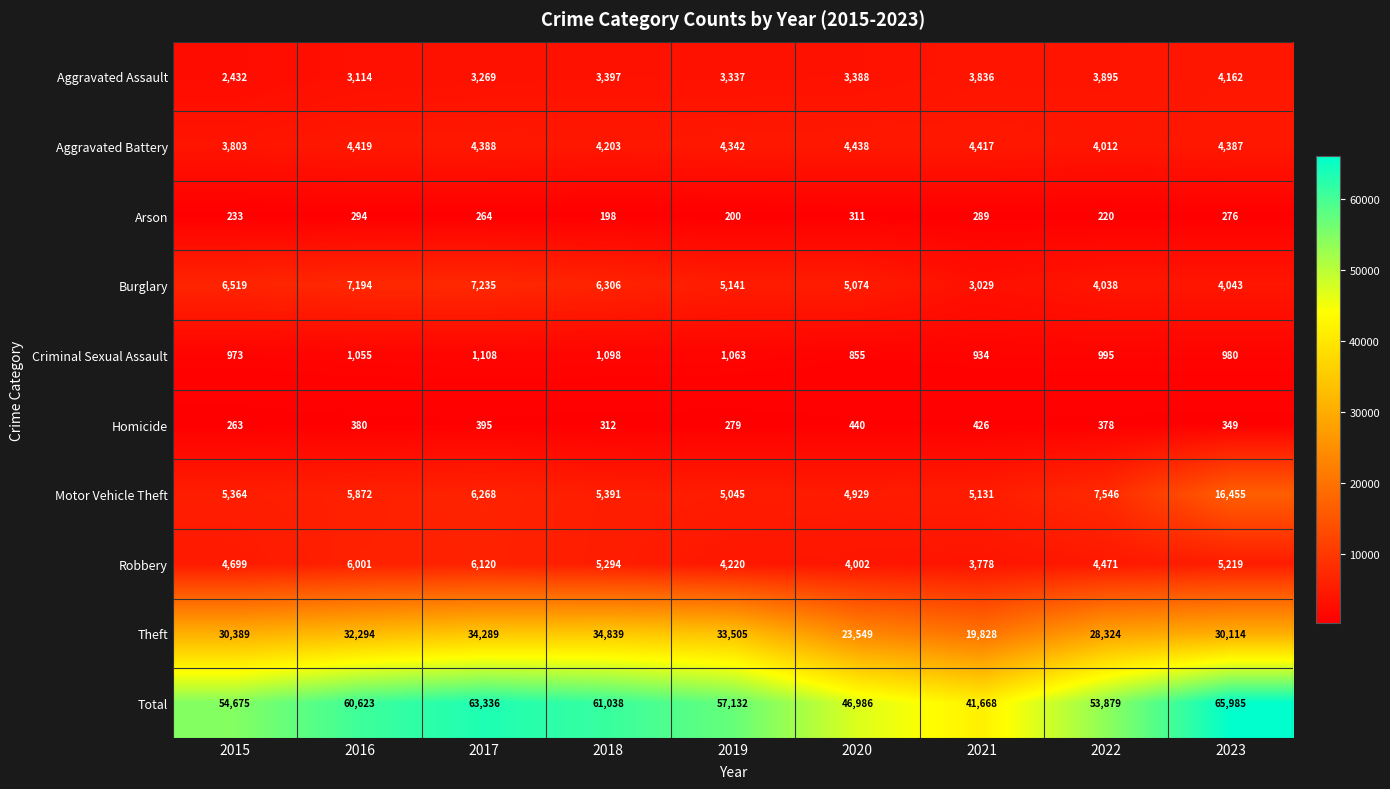

Where is Burglary nearest to the value 5132?

2019